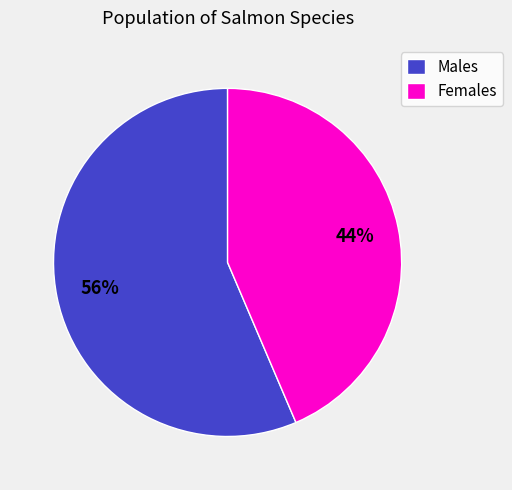

Is there a majority slice in this chart?

Yes